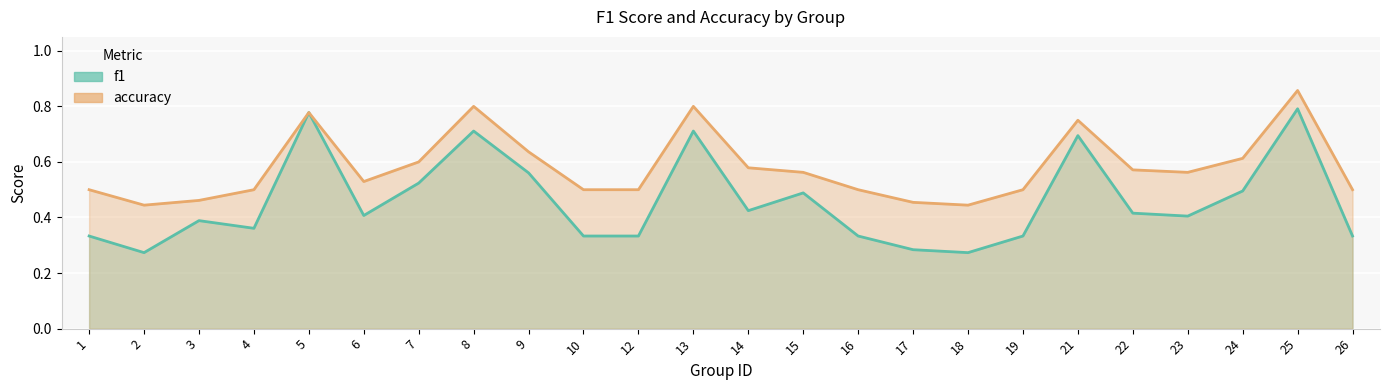

What is the difference between the maximum and second lowest values in the accuracy series?

0.4